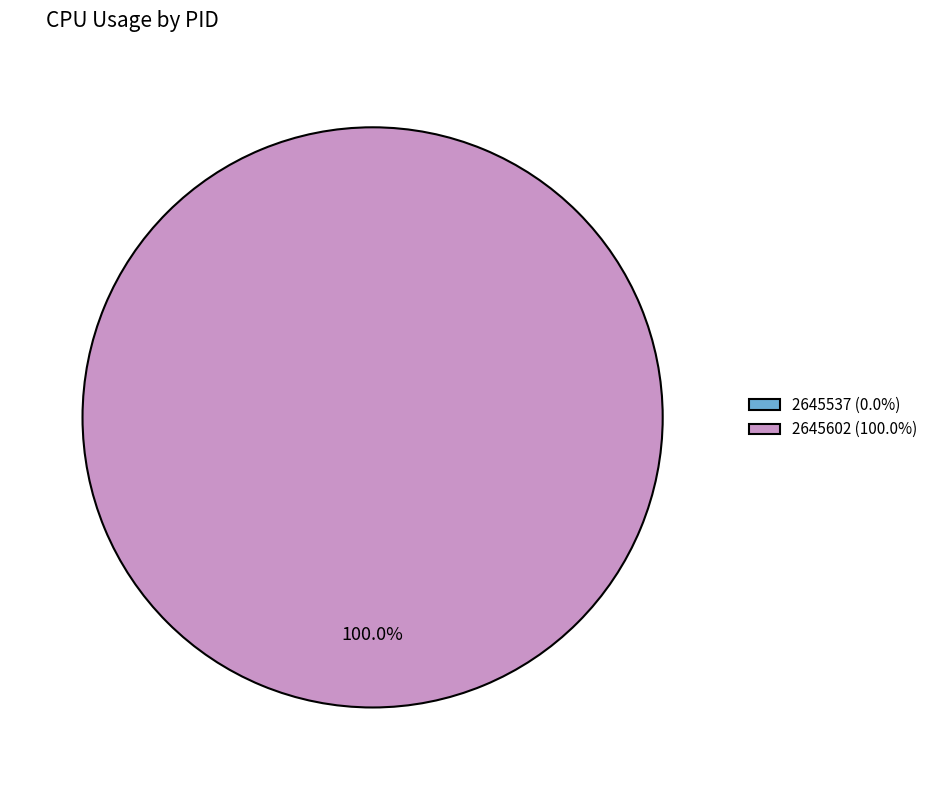

Does 2645537 represent more than half of the total?

No